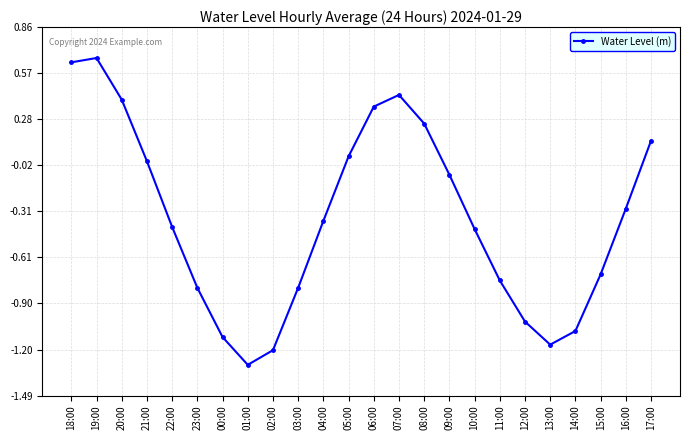

Count the number of categories in the chart.

24